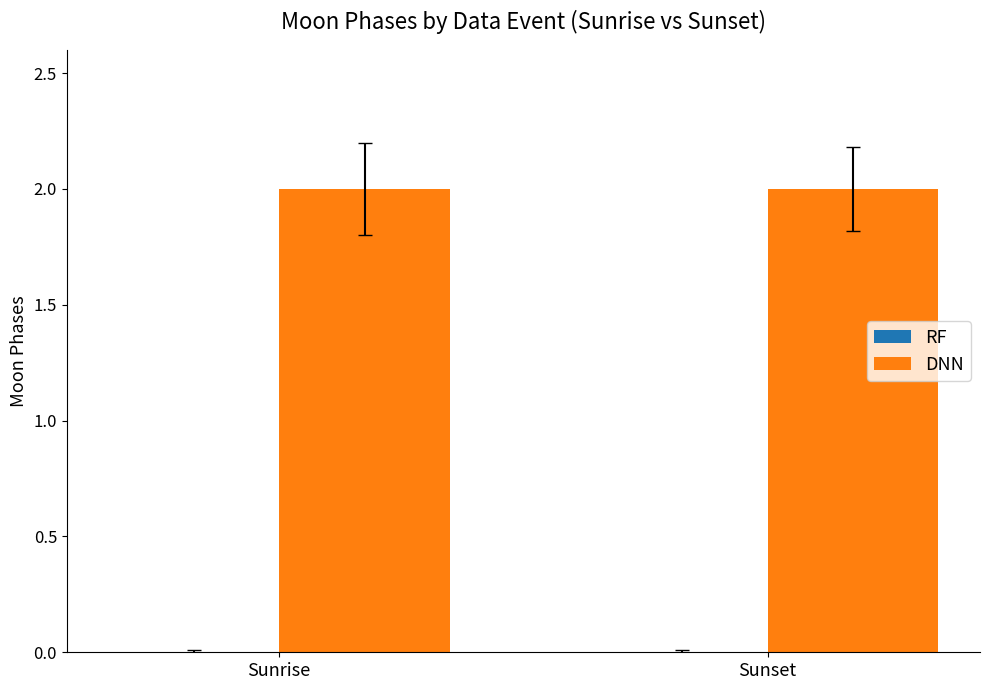

Is it true that DNN equals 1 at Sunset?

False